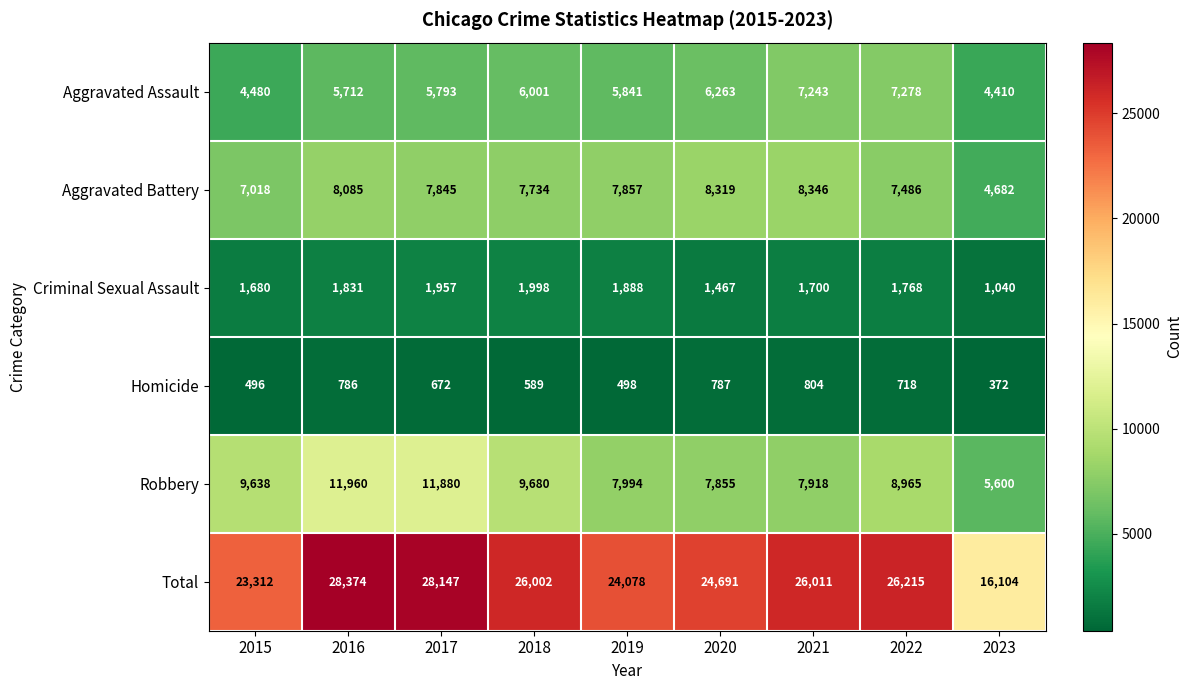

Is it true that Aggravated Battery equals 8319 at 2020?

True